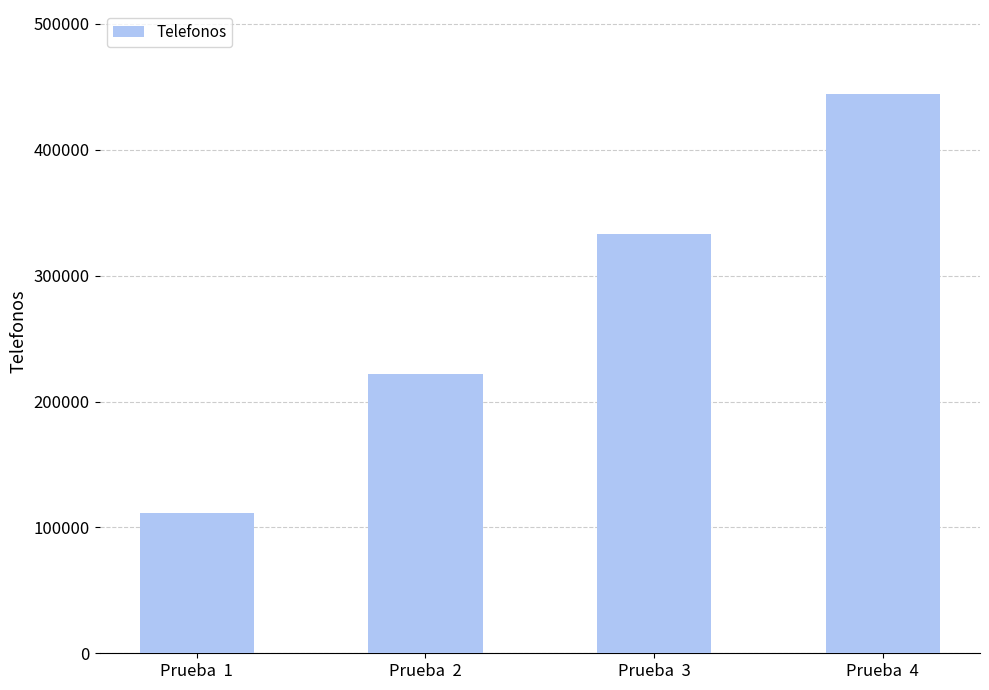

What is the value of the 3rd bar from the left?

333333